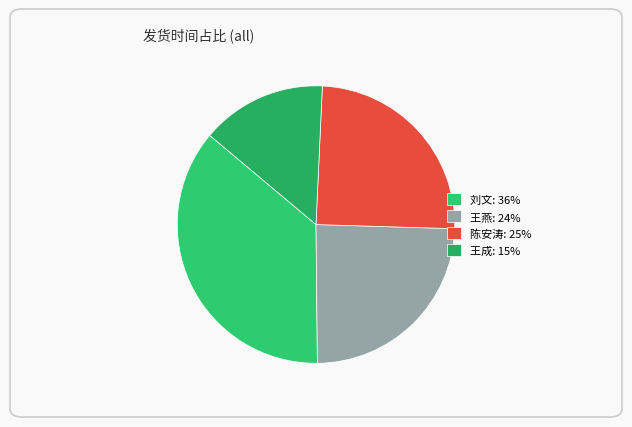

What is the smallest slice in the pie chart?

王成: 15%